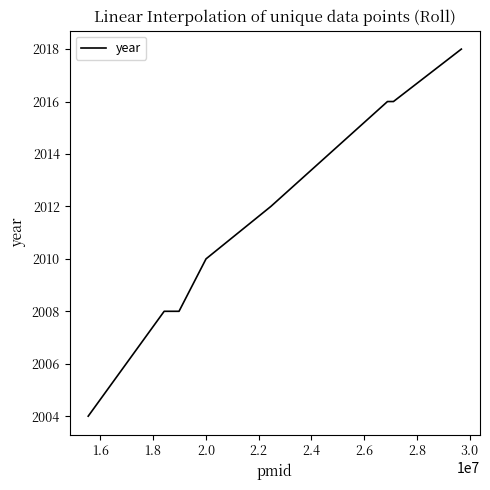

What is the difference between the maximum and minimum values?

14